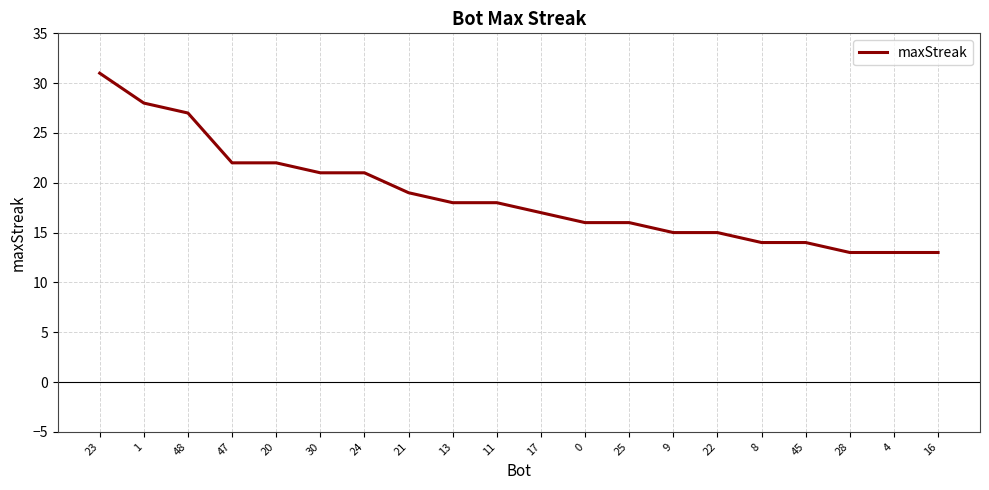

What is the smallest value displayed?

13